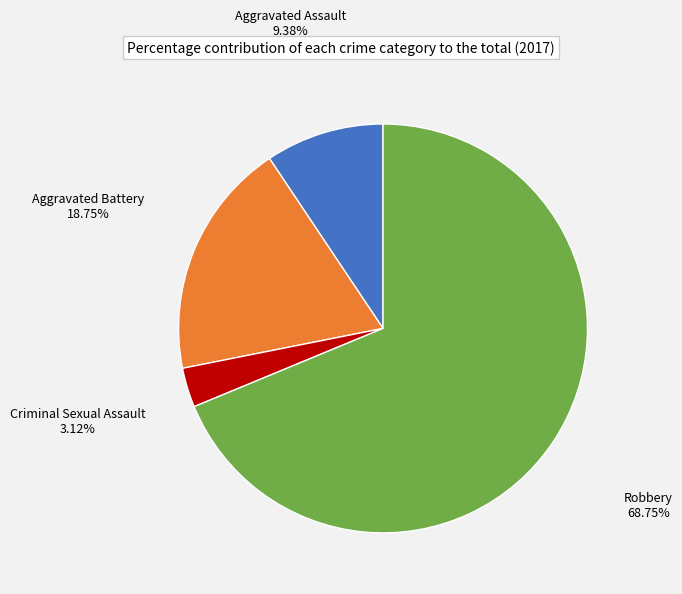

Rank the categories by value from lowest to highest.

Criminal Sexual Assault, Aggravated Assault, Aggravated Battery, Robbery